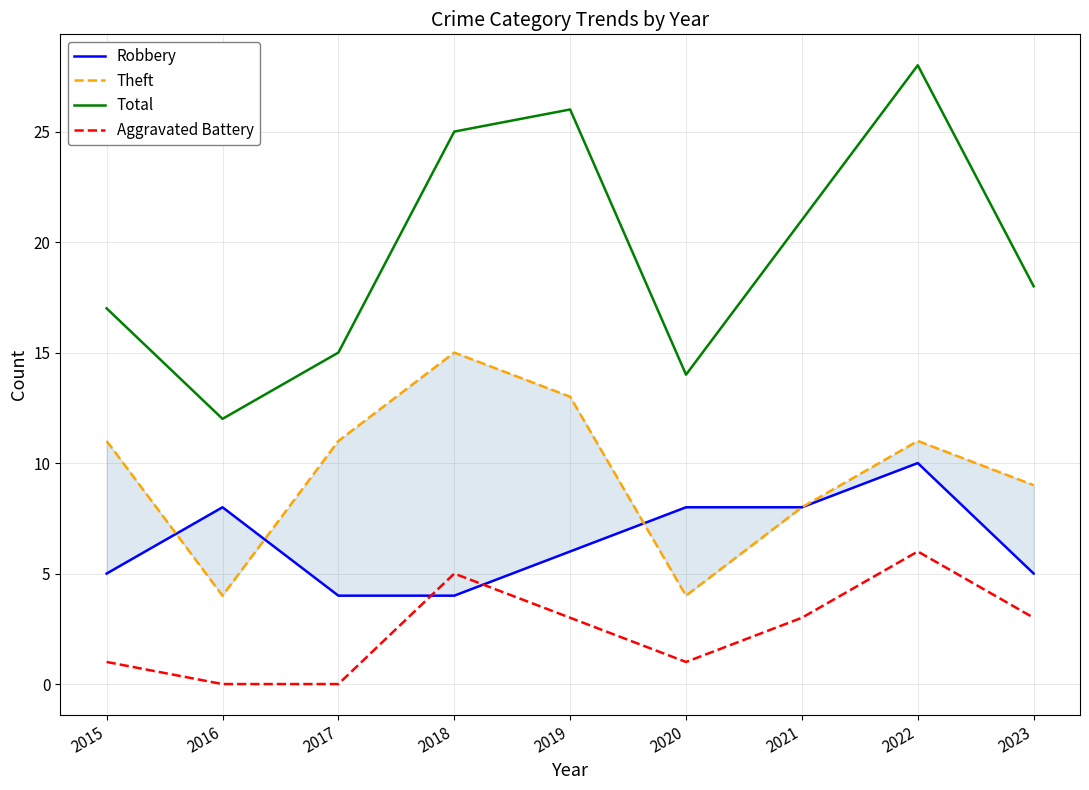

Reading right to left, what are all the values shown in this chart?

Robbery: 5	10	8	8	6	4	4	8	5
Theft: 9	11	8	4	13	15	11	4	11
Total: 18	28	21	14	26	25	15	12	17
Aggravated Battery: 3	6	3	1	3	5	0	0	1